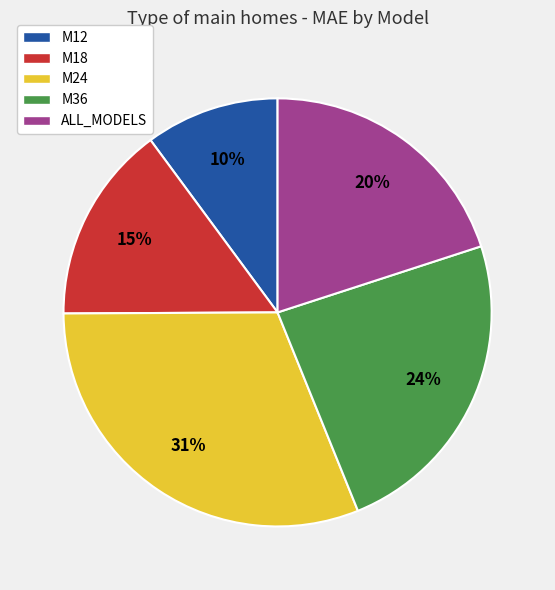

Combined, do M36 and M18 account for over 50%?

No